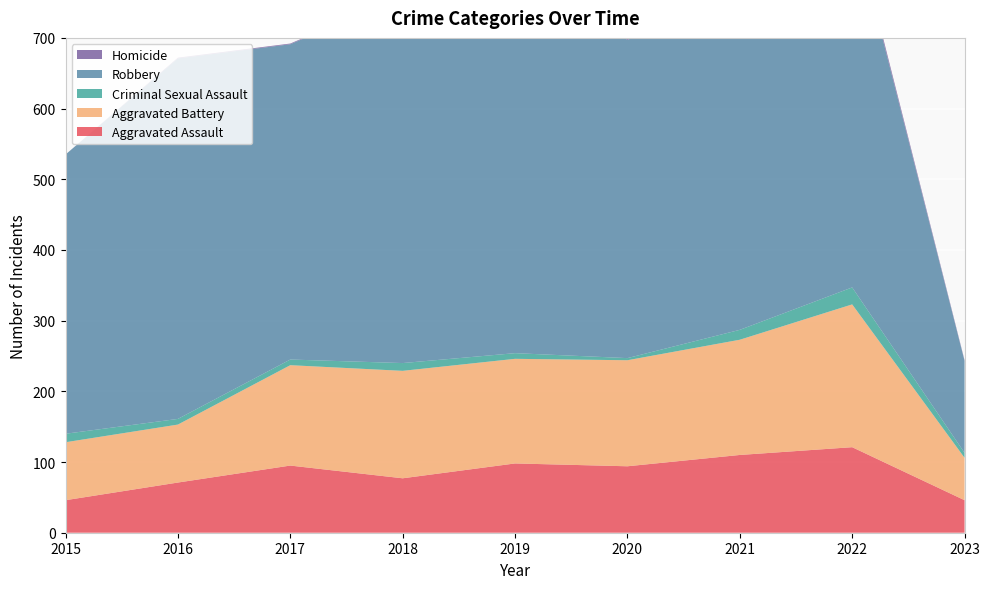

Reading left to right, list all the values displayed in this chart.

Aggravated Assault: 2015=46	2016=71	2017=95	2018=77	2019=98	2020=94	2021=110	2022=121	2023=46
Aggravated Battery: 2015=82	2016=82	2017=142	2018=152	2019=148	2020=150	2021=163	2022=202	2023=60
Criminal Sexual Assault: 2015=12	2016=8	2017=8	2018=11	2019=8	2020=3	2021=14	2022=24	2023=7
Robbery: 2015=395	2016=510	2017=446	2018=519	2019=591	2020=450	2021=484	2022=521	2023=130
Homicide: 2015=0	2016=1	2017=1	2018=1	2019=2	2020=3	2021=4	2022=5	2023=1